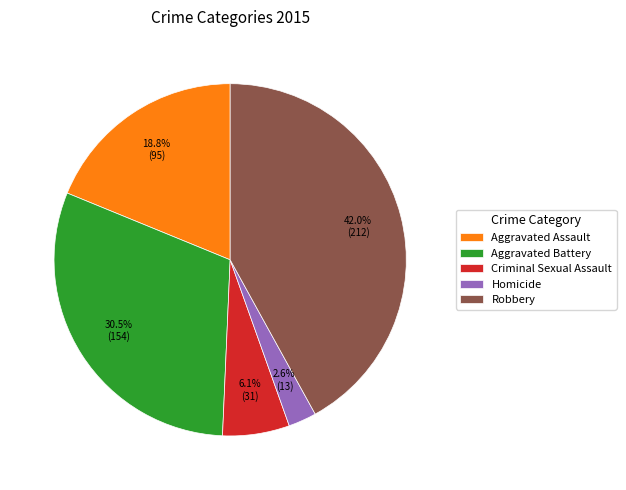

Which has a higher value, Criminal Sexual Assault or Robbery?

Robbery